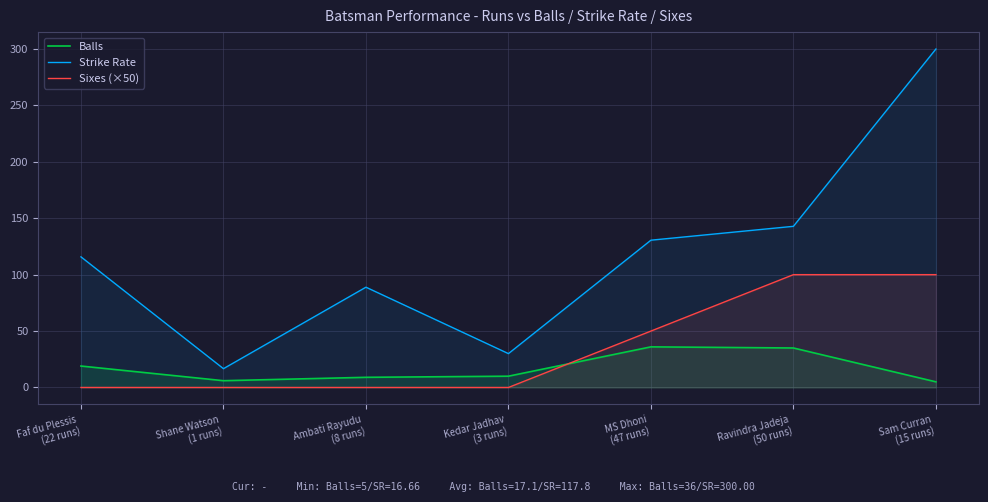

Which has a higher value, Sam Curran
(15 runs) or Ravindra Jadeja
(50 runs)?

Ravindra Jadeja
(50 runs)